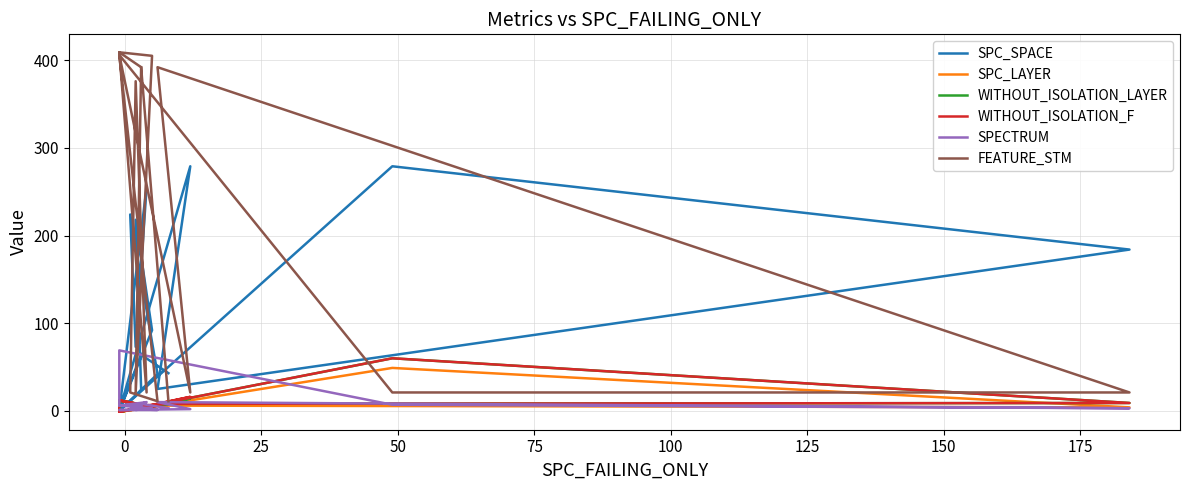

In SPC_LAYER, how many points are lower than both neighbors (excluding endpoints)?

5